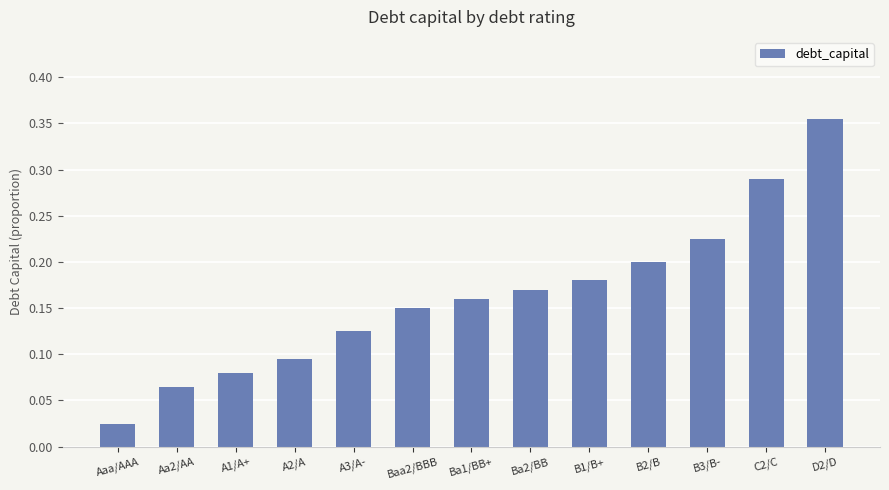

What is the label of the 3rd bar from the right?

B3/B-